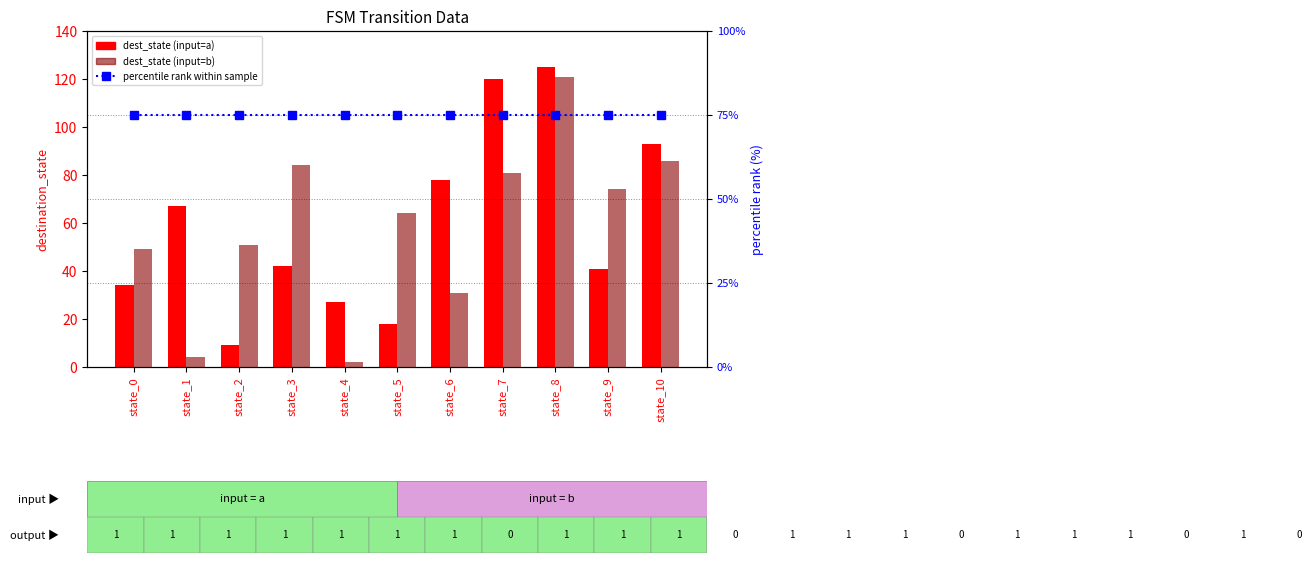

How many series are shown in this chart?

3